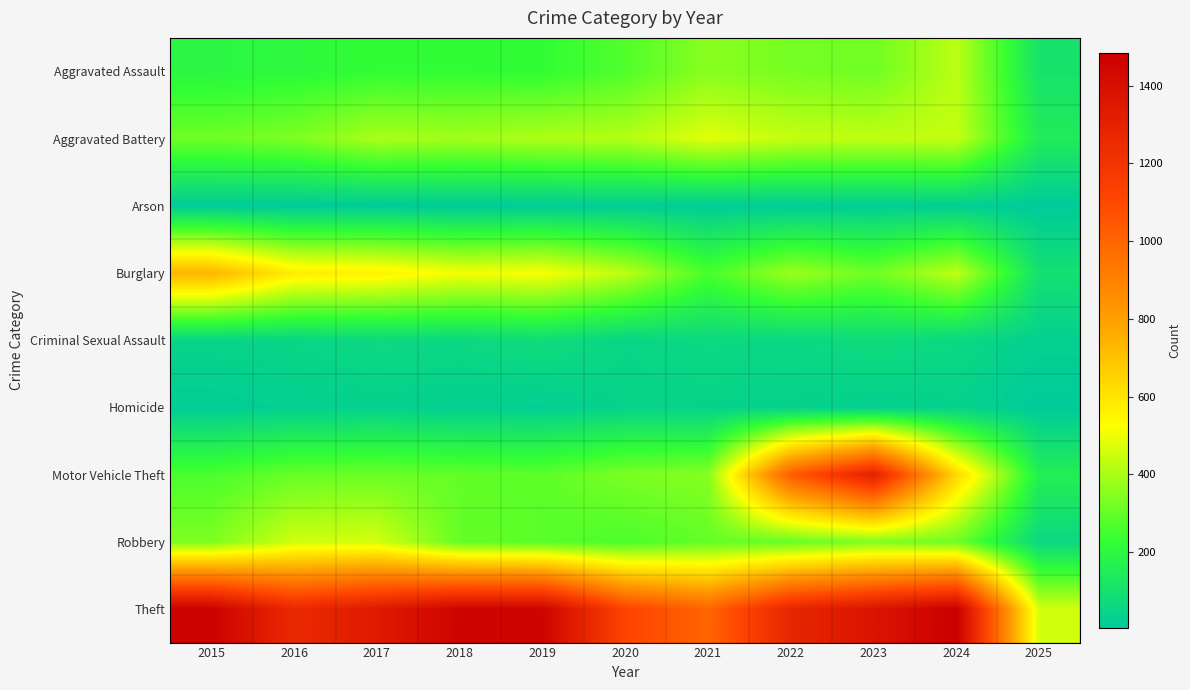

What is the smallest value displayed?

6